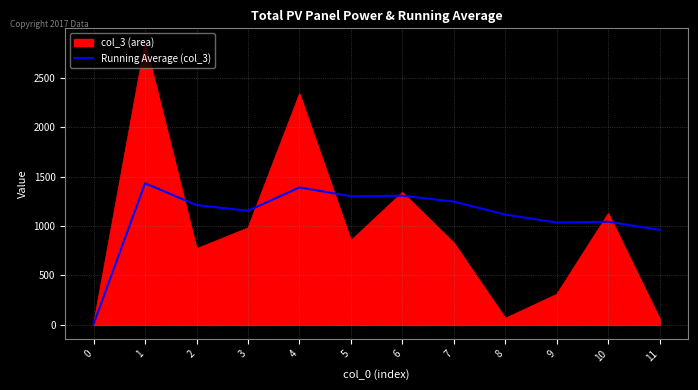

Is the value of col_3 (area) at 4 greater than the value of Running Average (col_3) at 3?

Yes